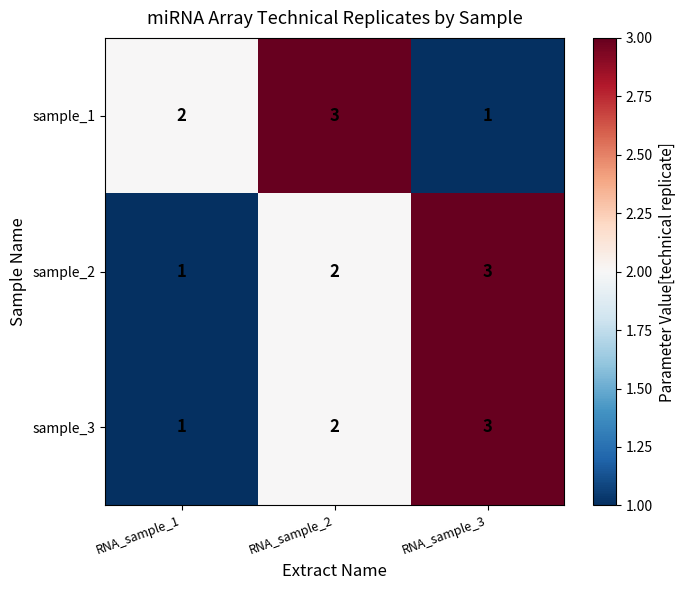

List the labels in order of sample_3 value, largest first.

RNA_sample_3, RNA_sample_2, RNA_sample_1